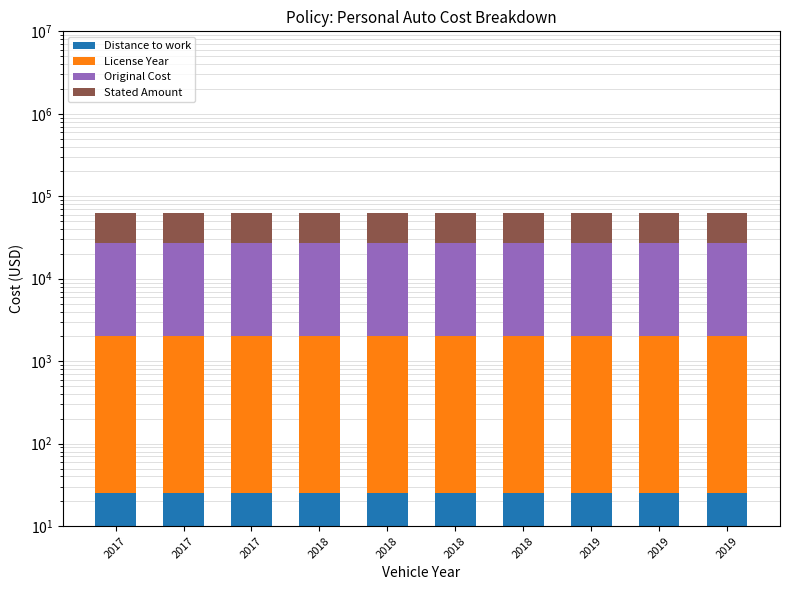

Which series has the widest spread of values?

License Year